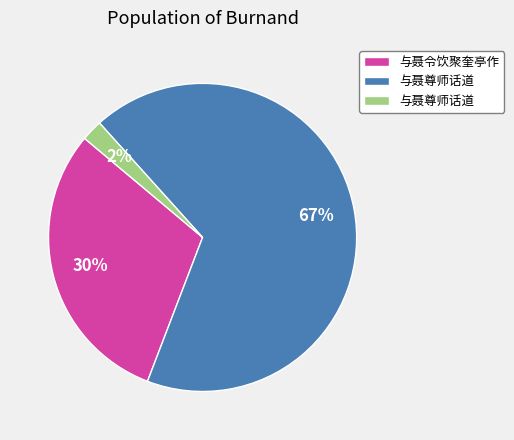

To the nearest percent, what is the average slice percentage?

33%